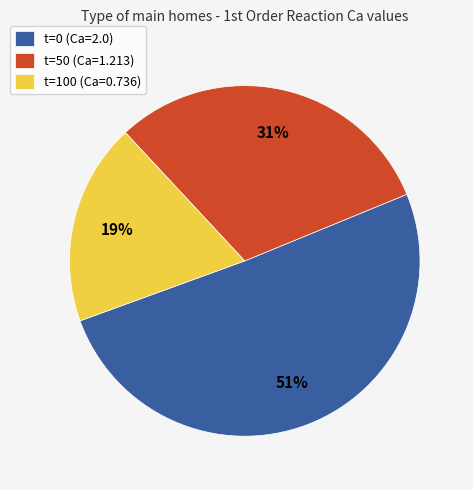

To the nearest percent, what is the average slice percentage?

33%